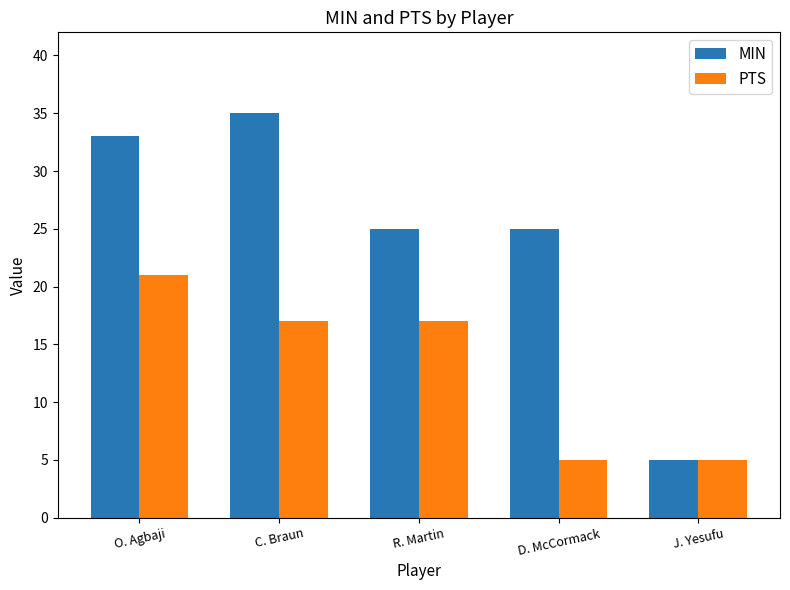

Is the value of MIN at O. Agbaji greater than the value of PTS at J. Yesufu?

Yes